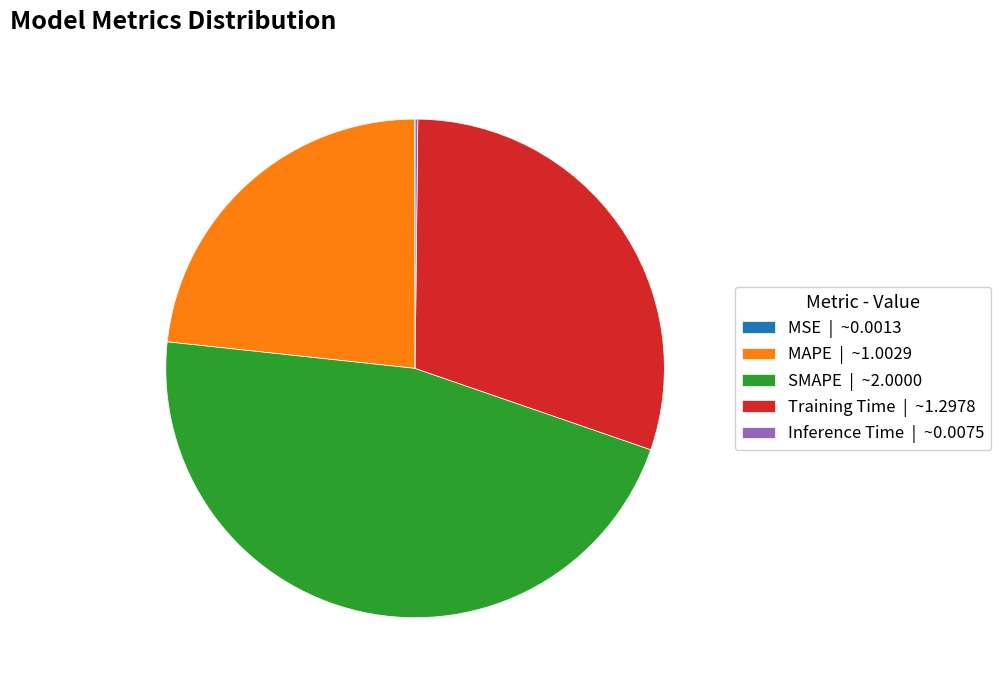

Is the sum of MAPE | ~1.0029 and Training Time | ~1.2978 greater than half?

Yes